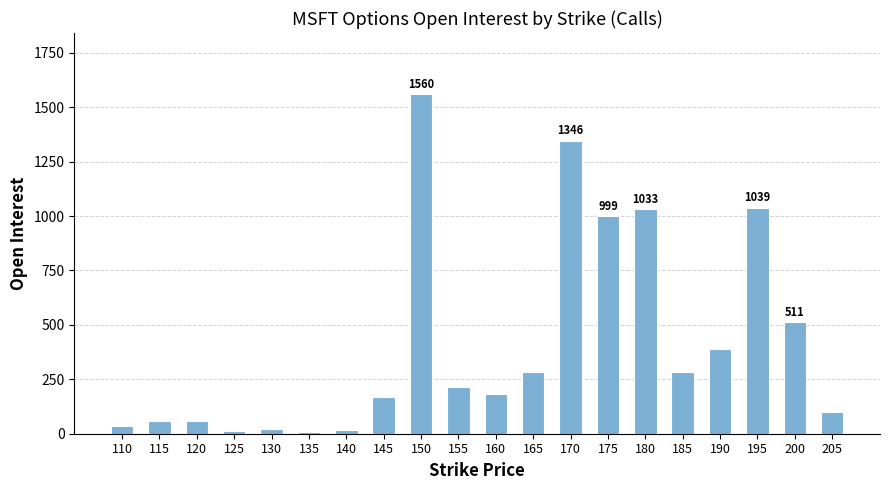

What is the maximum value shown in the chart?

1560